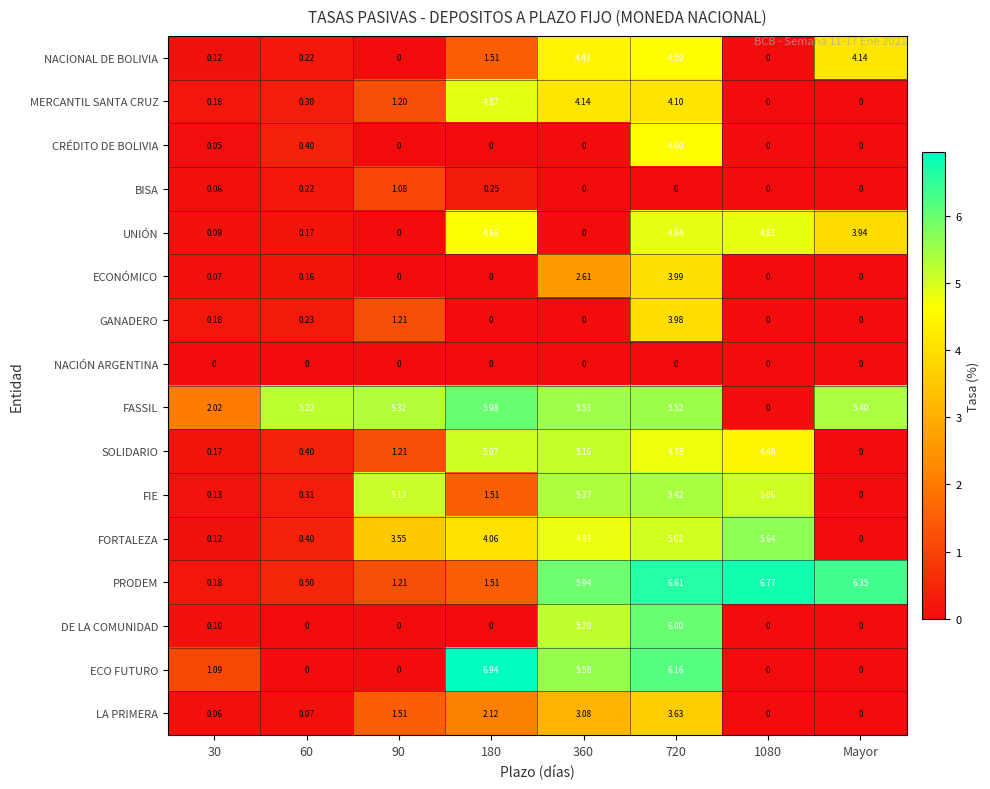

Is the value of NACIÓN ARGENTINA at 60 greater than the value of ECO FUTURO at 30?

No